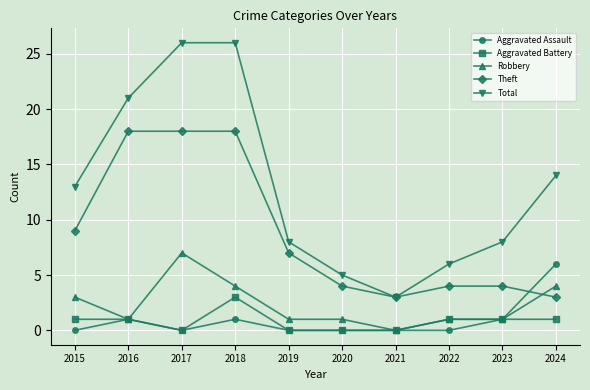

Which series has the largest range (max minus min)?

Total